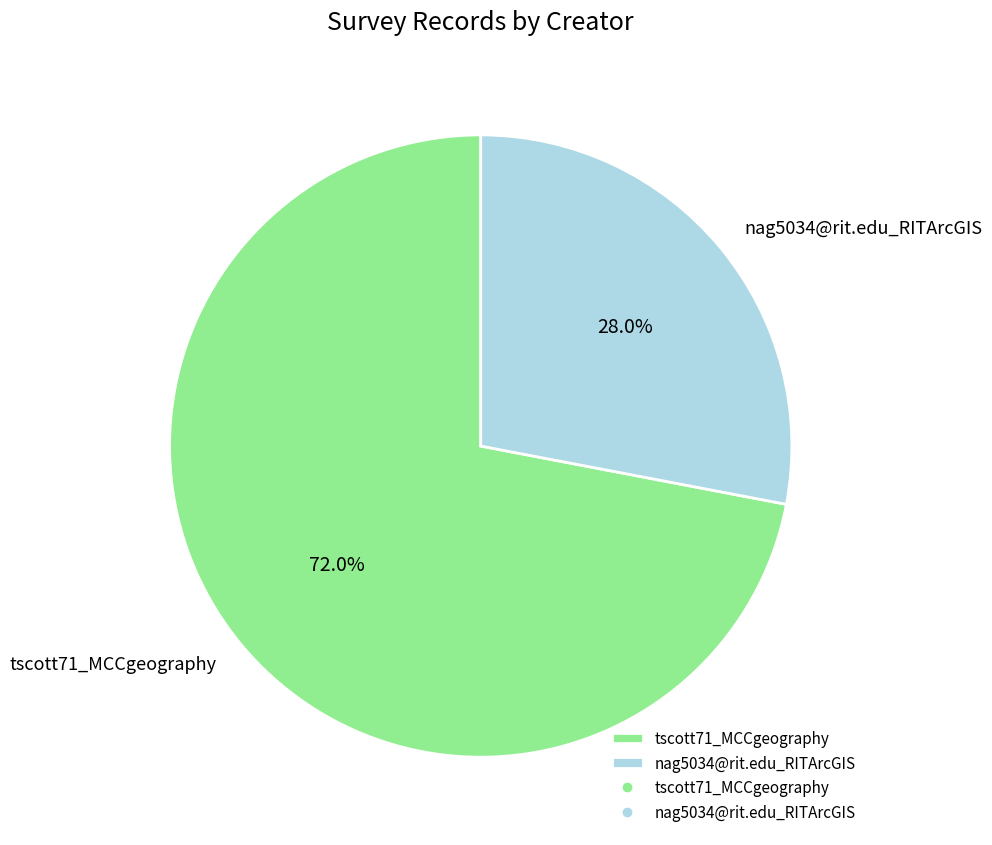

Which slice is the largest?

tscott71_MCCgeography